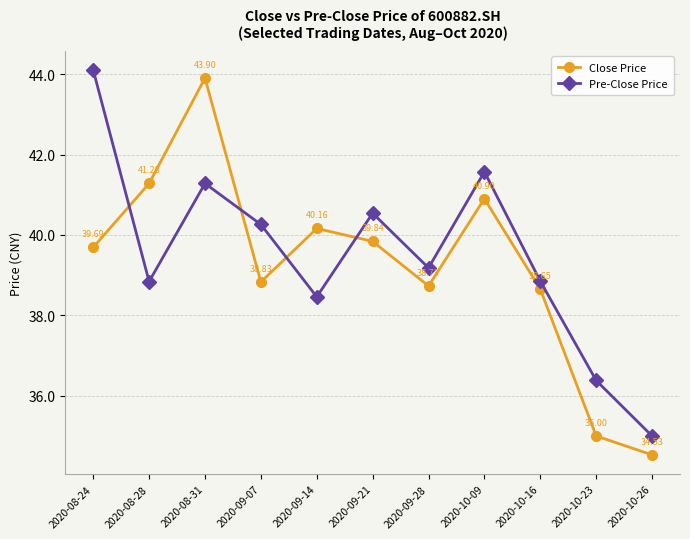

The value of Close Price at 2020-08-28 is 41.3. True or false?

True